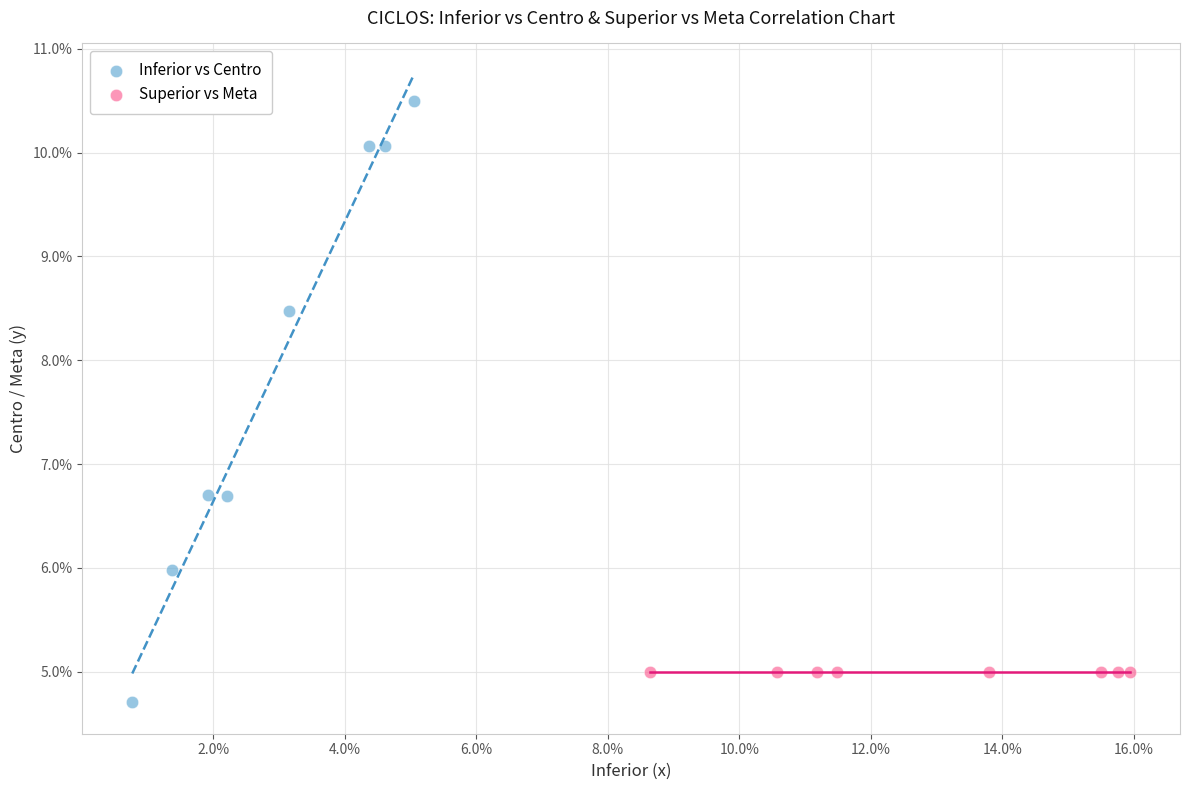

Which series reaches the maximum Y coordinate?

Inferior vs Centro